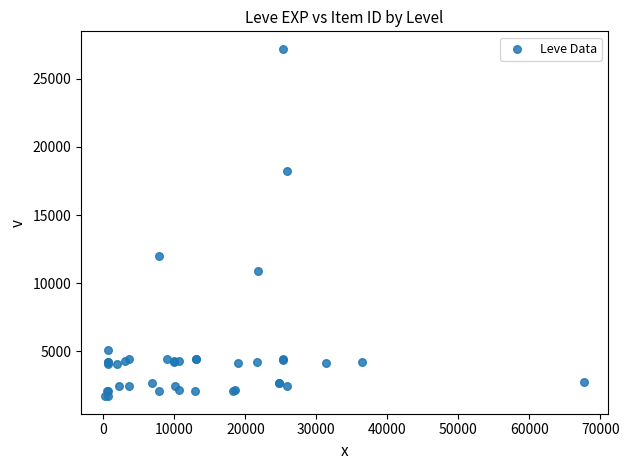

What Y value in the scatter plot is closest to 14448?

12018